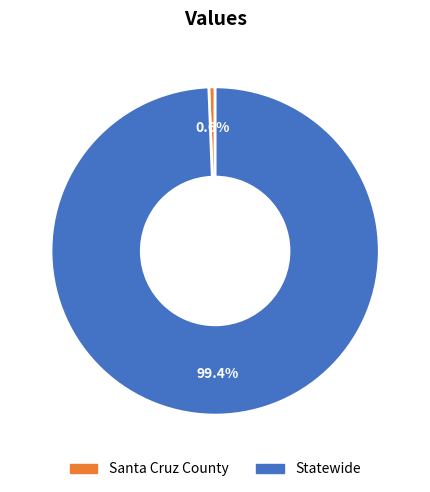

Rank the categories by value from lowest to highest.

Santa Cruz County, Statewide